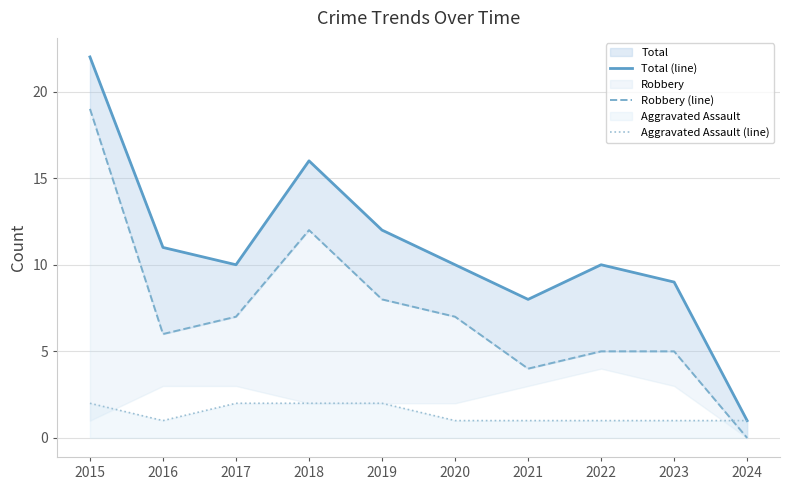

True or false: Aggravated Assault (line) has a value of 3 at 2015.

False